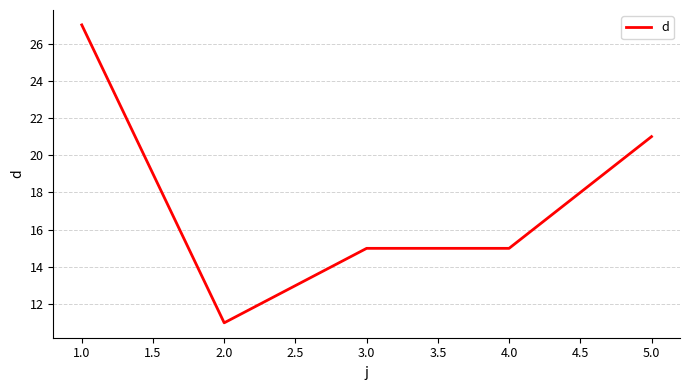

The chart shows a value of 12 at 5.0. True or false?

False